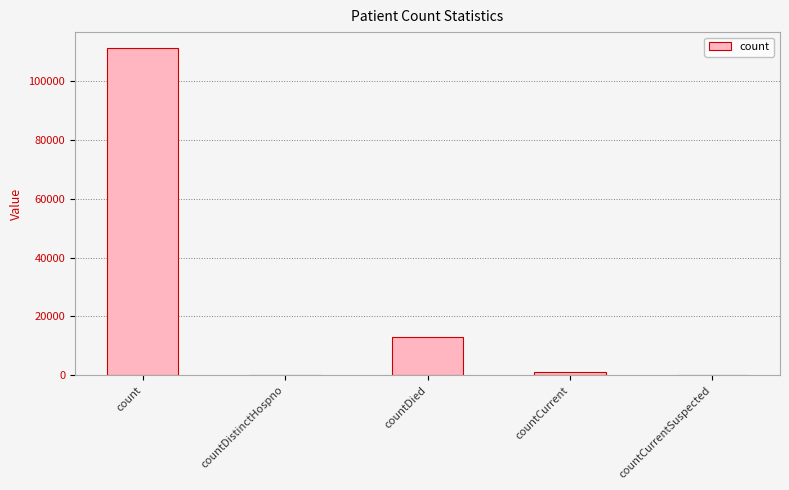

The chart shows a value of 998 at countCurrent. True or false?

True